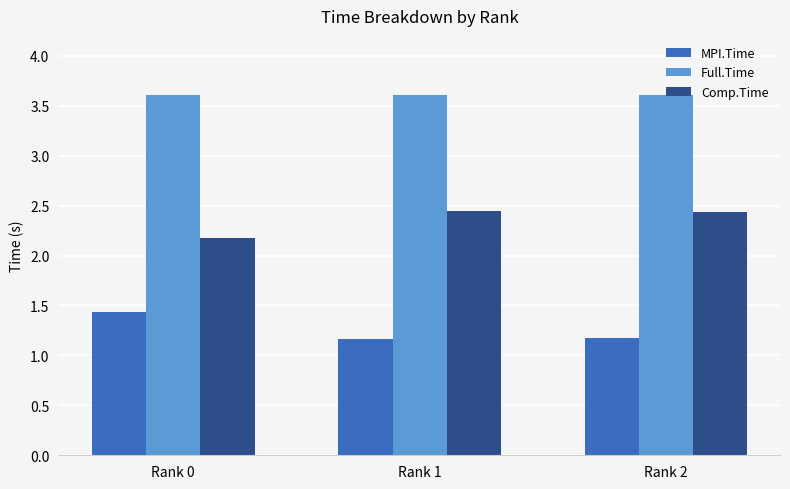

The value of Full.Time at Rank 0 is 5.8. True or false?

False